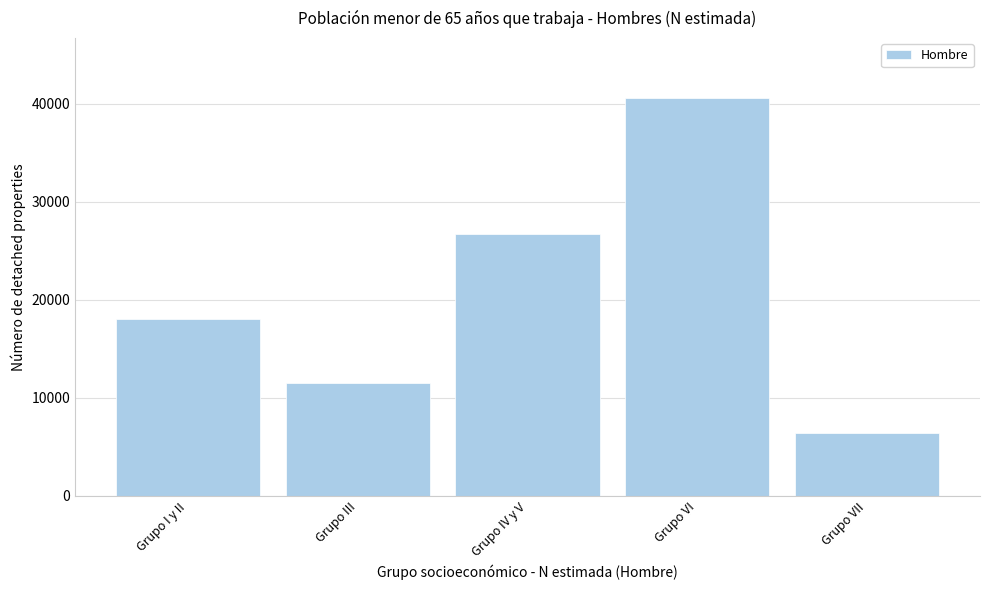

Reading left to right, extract all data points from this chart.

Grupo I y II=18047	Grupo III=11538	Grupo IV y V=26705	Grupo VI=40630	Grupo VII=6424